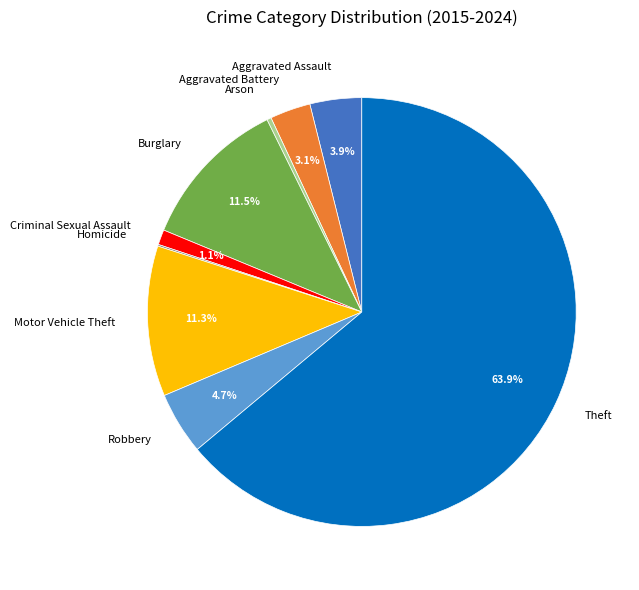

Is there a majority slice in this chart?

Yes